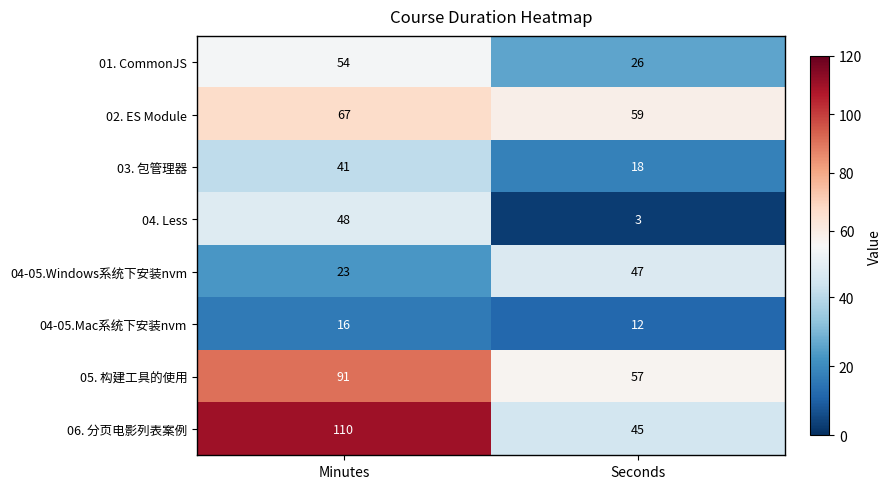

Where is 04. Less nearest to the value 25?

Seconds